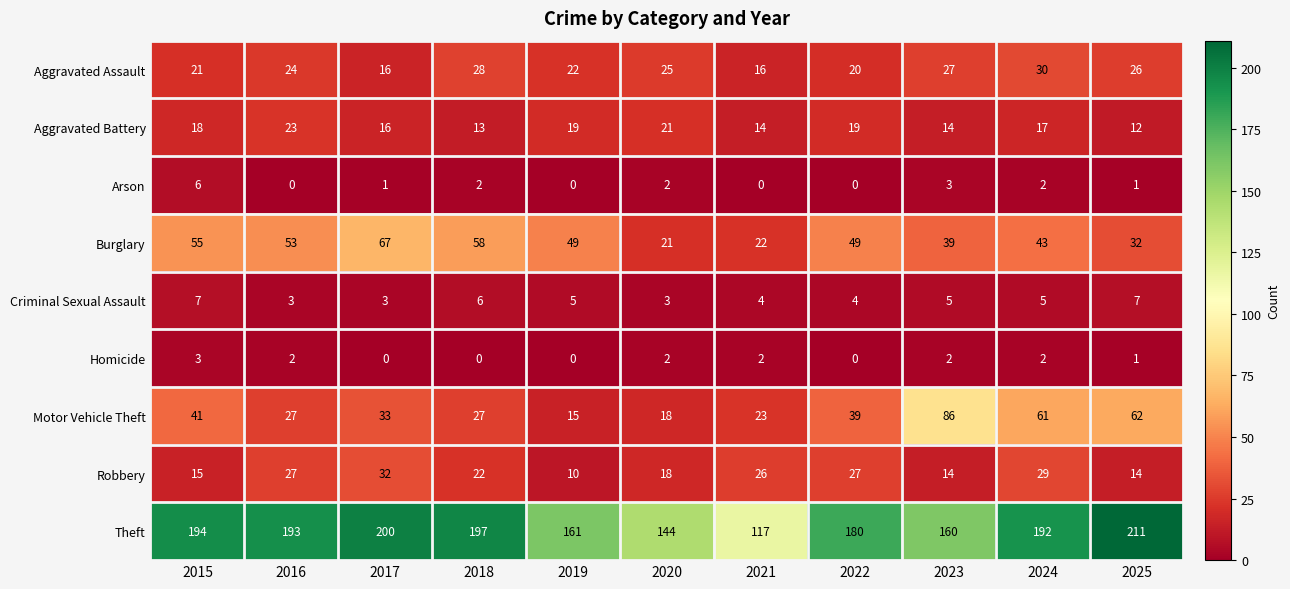

What is the maximum value for Aggravated Assault?

30